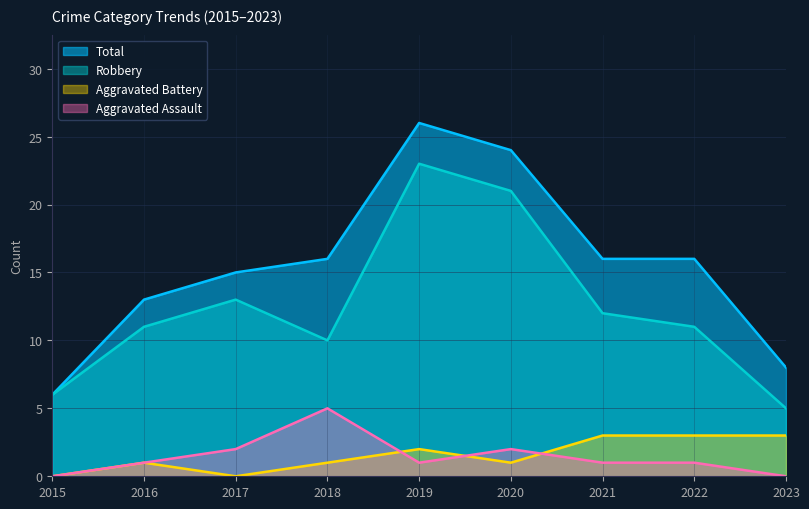

True or false: Aggravated Battery and Aggravated Assault cross at least once.

True